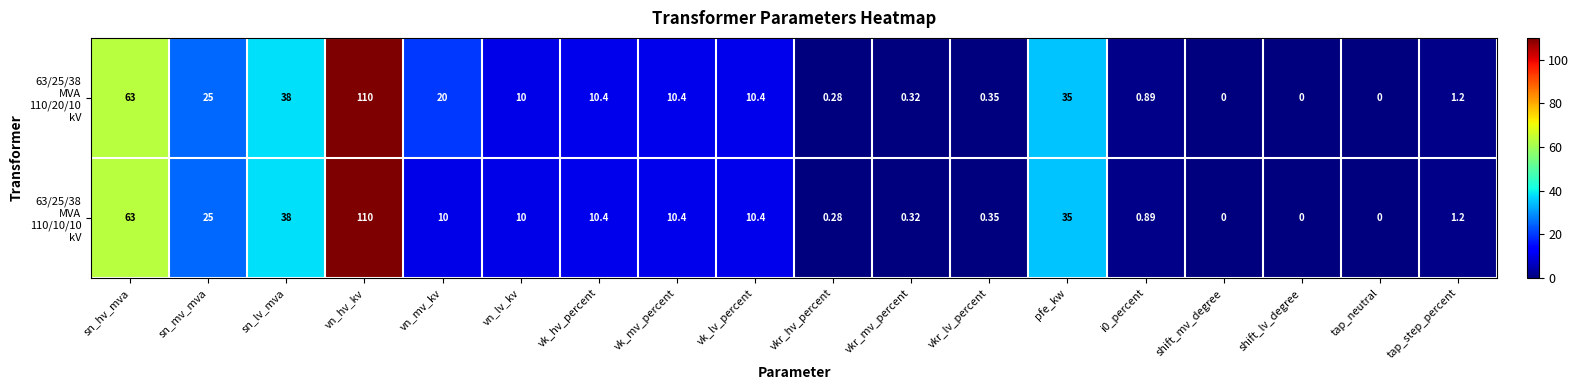

At which category is the sum across all series the highest?

vn_hv_kv